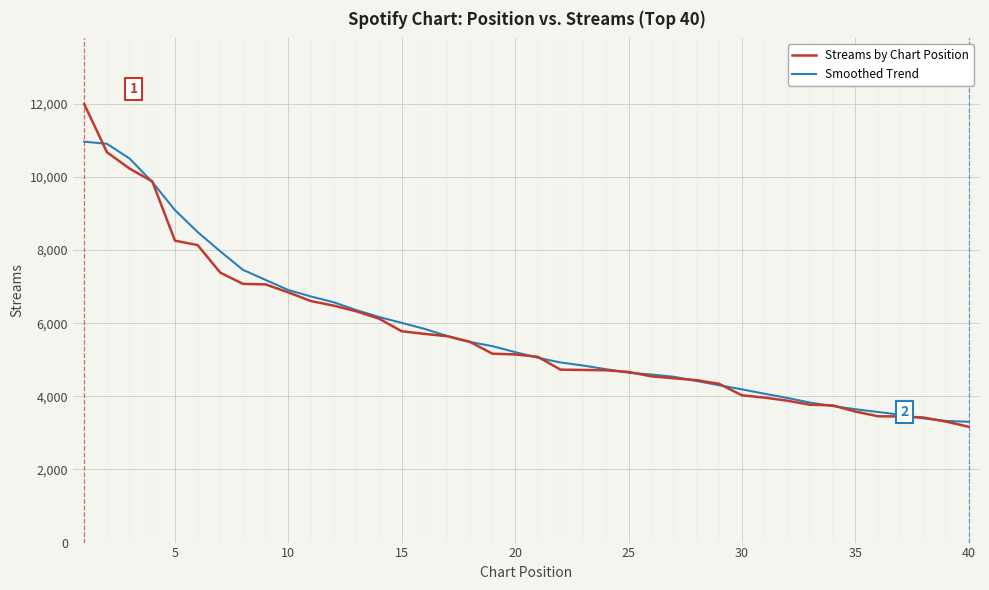

Which series has the largest range (max minus min)?

Streams by Chart Position